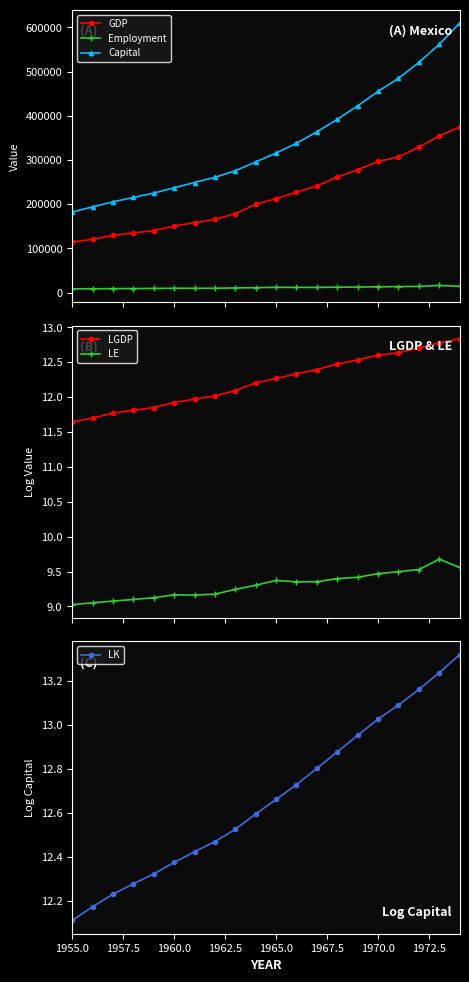

True or false: Capital and Employment cross at least once.

False